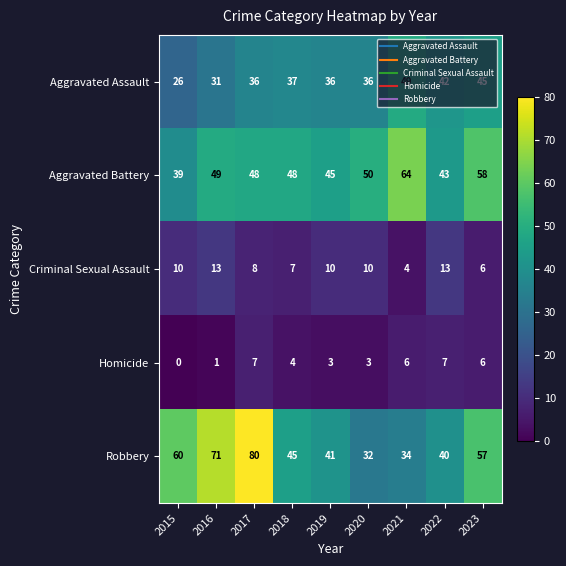

Which series has the widest spread of values?

Robbery